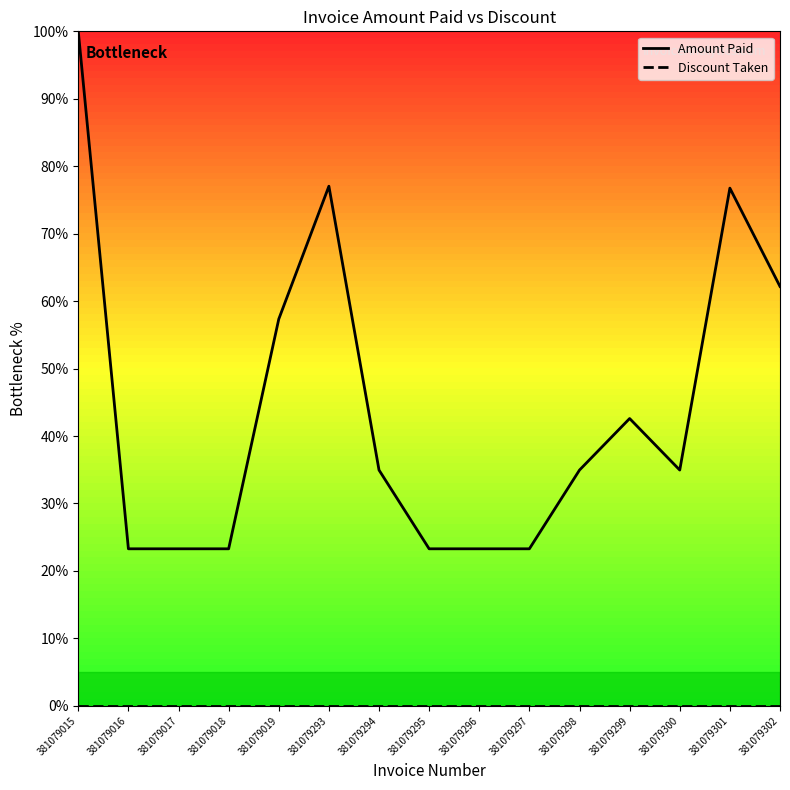

Which series has the largest total across all categories?

Amount Paid